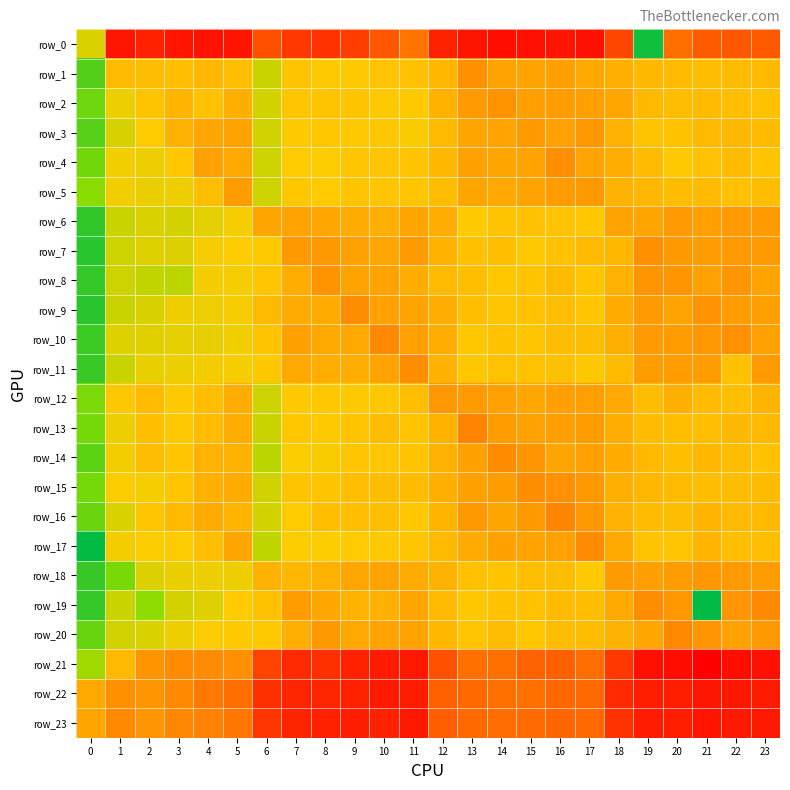

How many row_21 values are between 0 and 1?

24